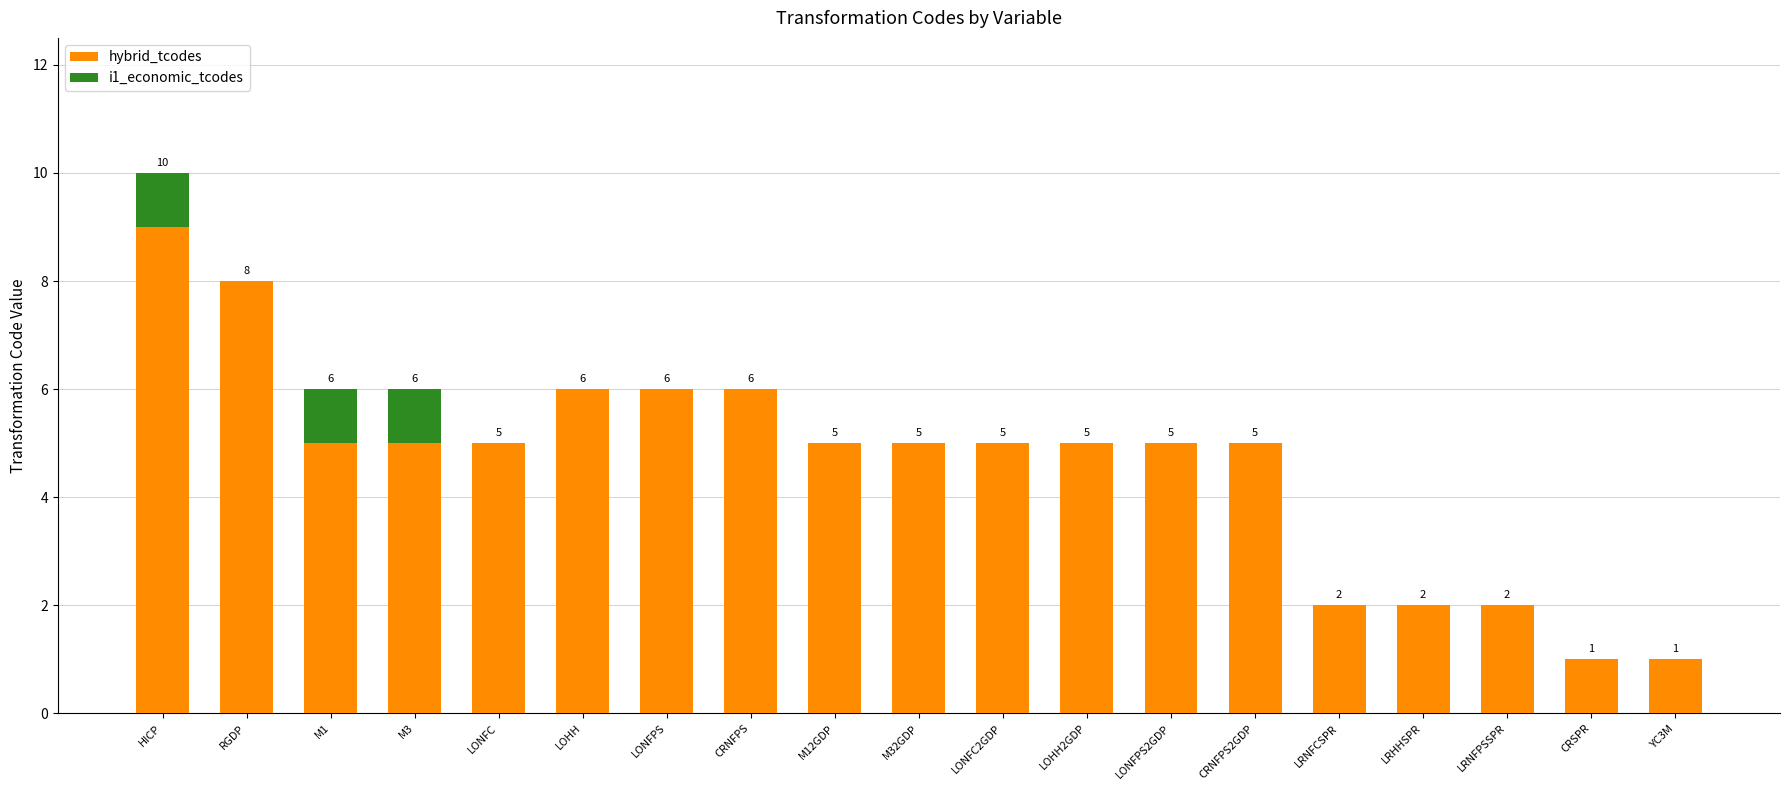

True or false: hybrid_tcodes has a value of 2 at LRNFCSPR.

True